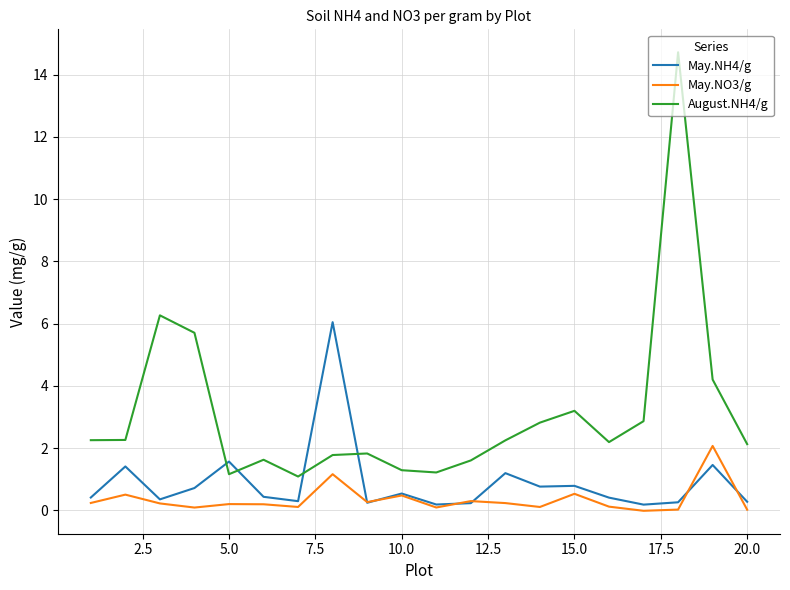

List the series in order of their peak value, lowest first.

May.NO3/g, May.NH4/g, August.NH4/g